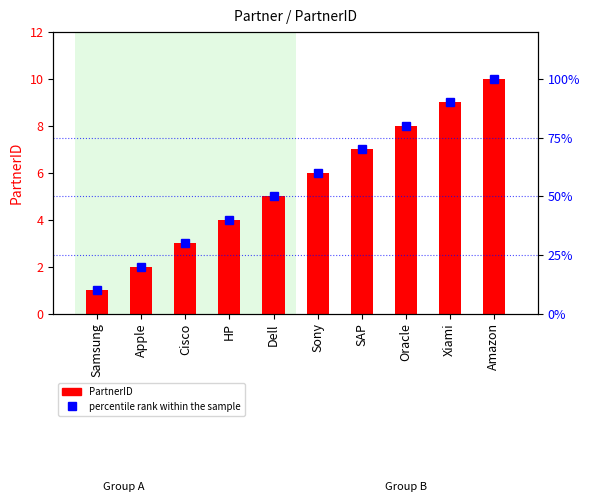

Between SAP and Amazon, which series saw the biggest shift?

percentile rank within the sample